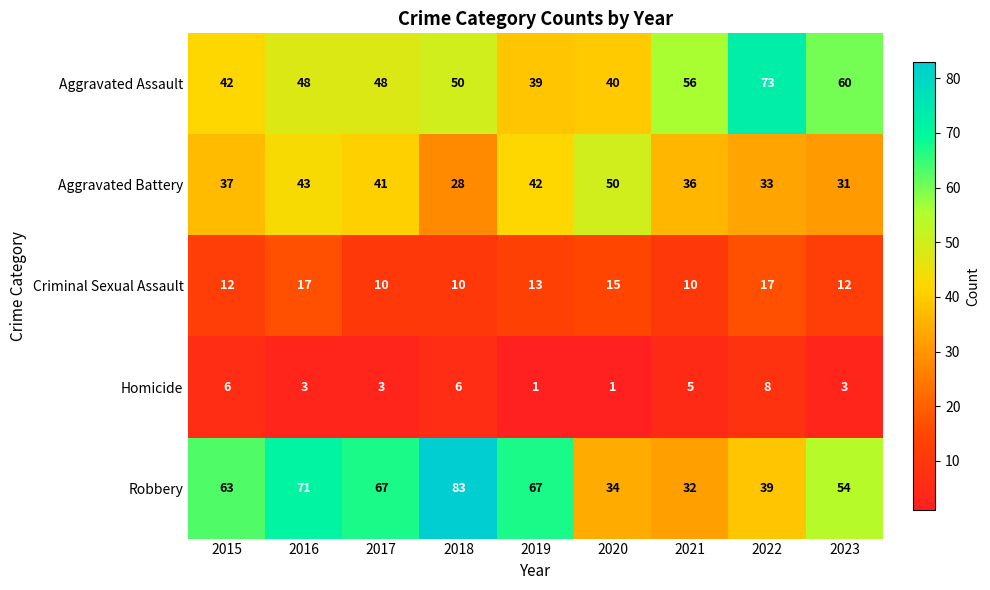

Where does the Homicide series first go above 3?

2015